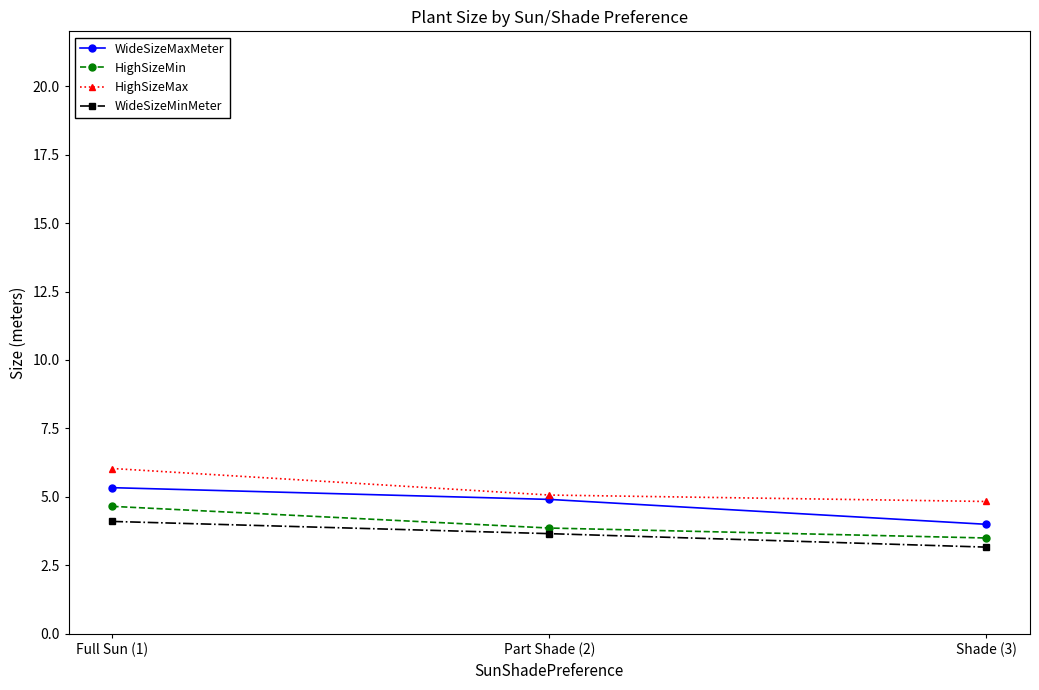

Rank the series at Full Sun (1) from lowest to highest value.

WideSizeMinMeter, HighSizeMin, WideSizeMaxMeter, HighSizeMax